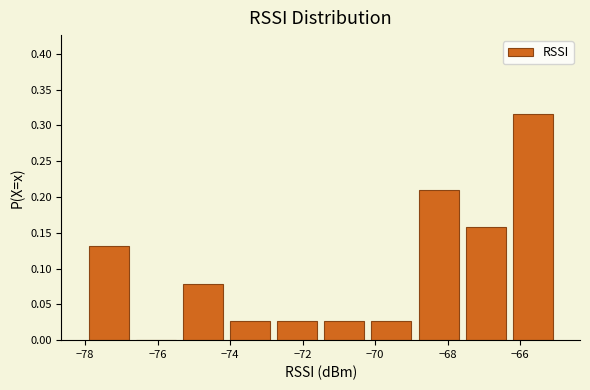

Which range on the x-axis has the tallest bar?

-66.3 to -65.0